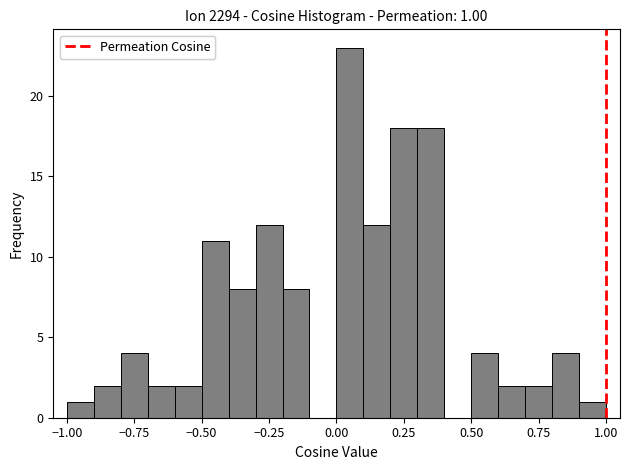

Around what value on the x-axis is the tallest bar? Give the approximate position of its centre, as read against the axis.

0.05